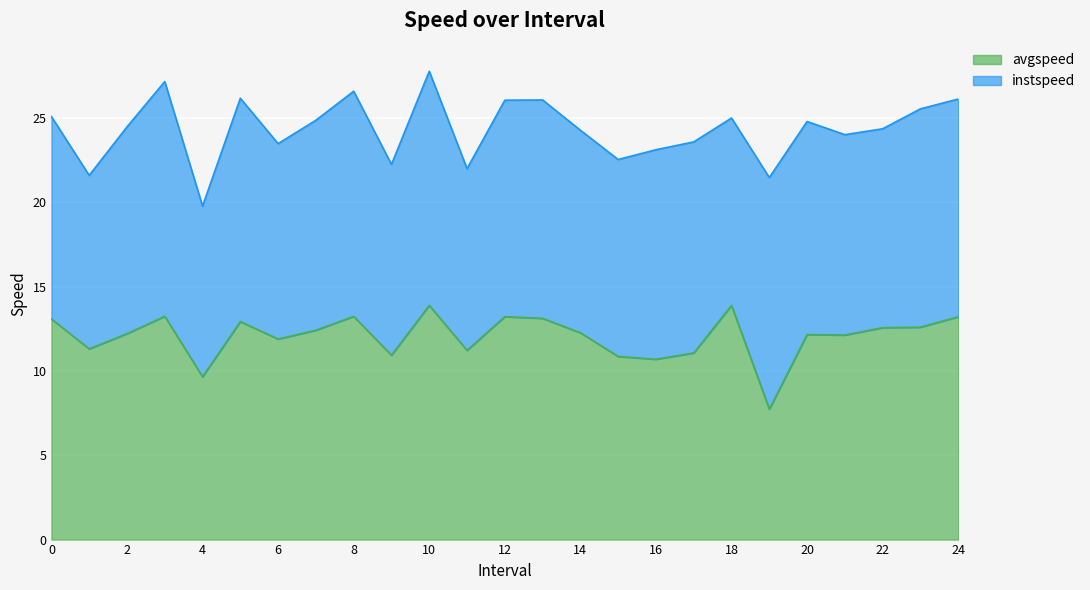

Which category has the highest value across all series?

10.0